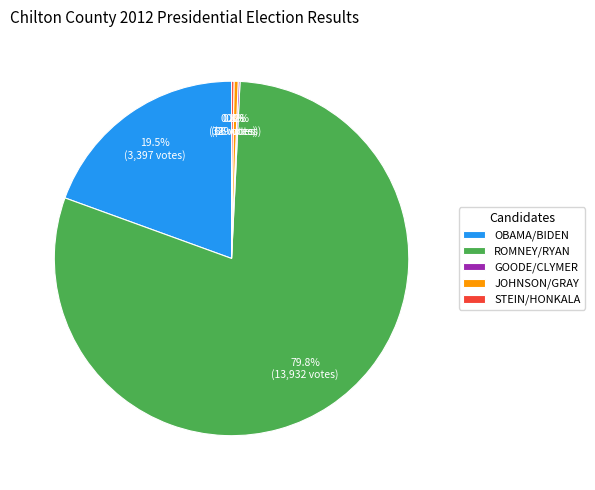

True or false: OBAMA/BIDEN accounts for 9% of the total.

False